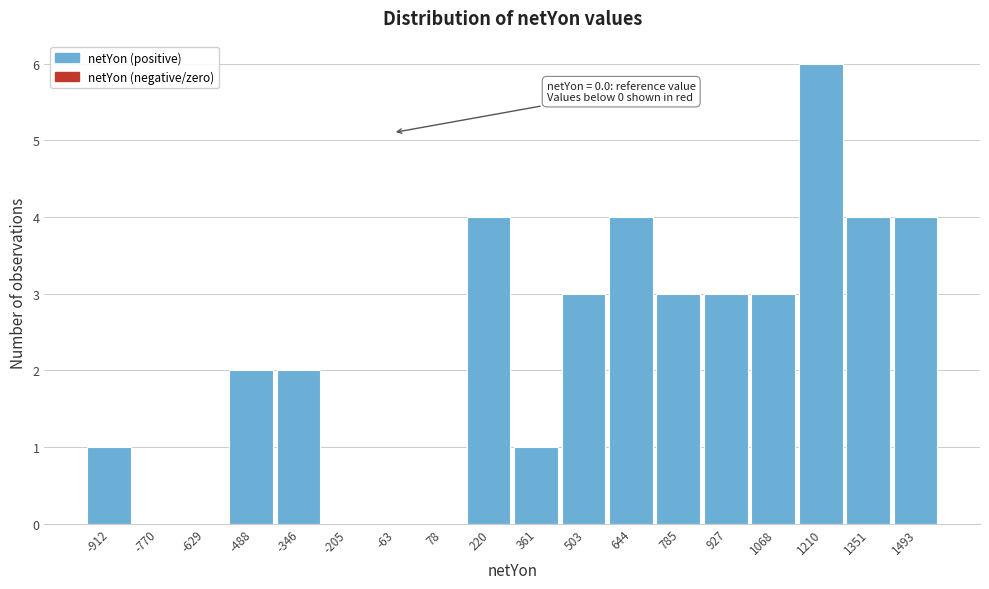

Reading right to left, list all the values displayed in this chart.

1493=4	1351=4	1210=6	1068=3	927=3	785=3	644=4	503=3	361=1	220=4	78=0	-63=0	-205=0	-346=2	-488=2	-629=0	-770=0	-912=1